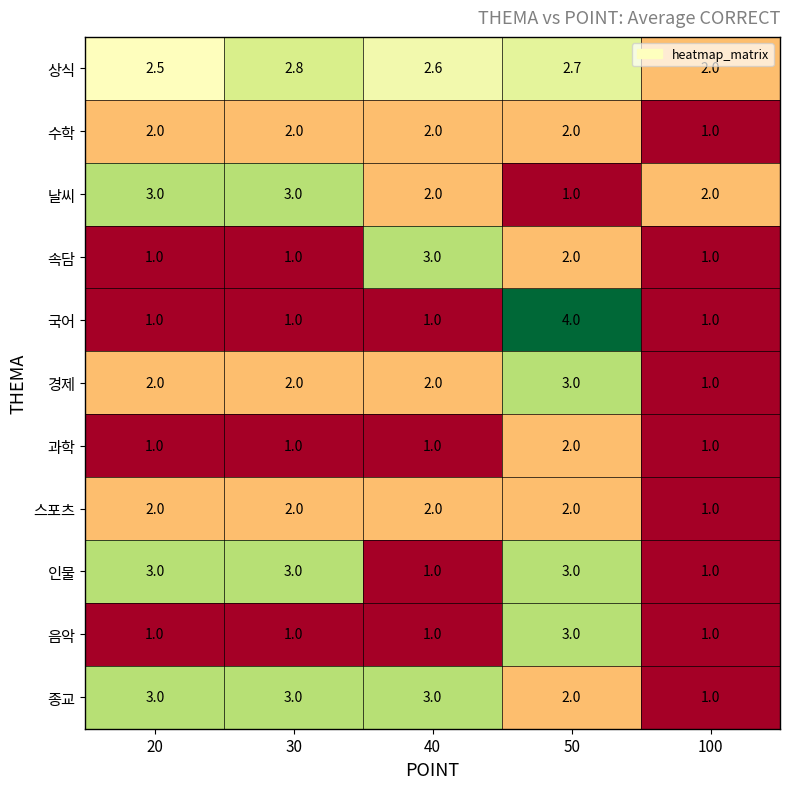

The 날씨 series shows 1.0 at 50. True or false?

True